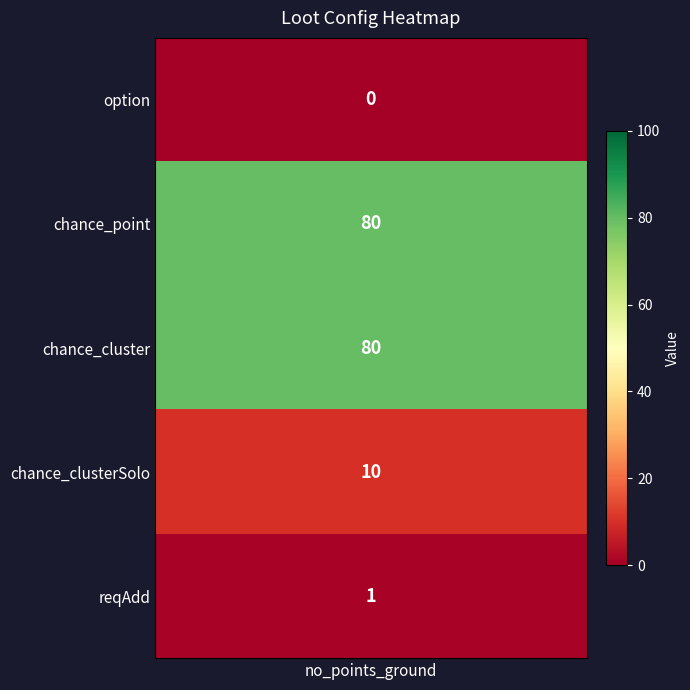

What is the greatest value displayed?

80